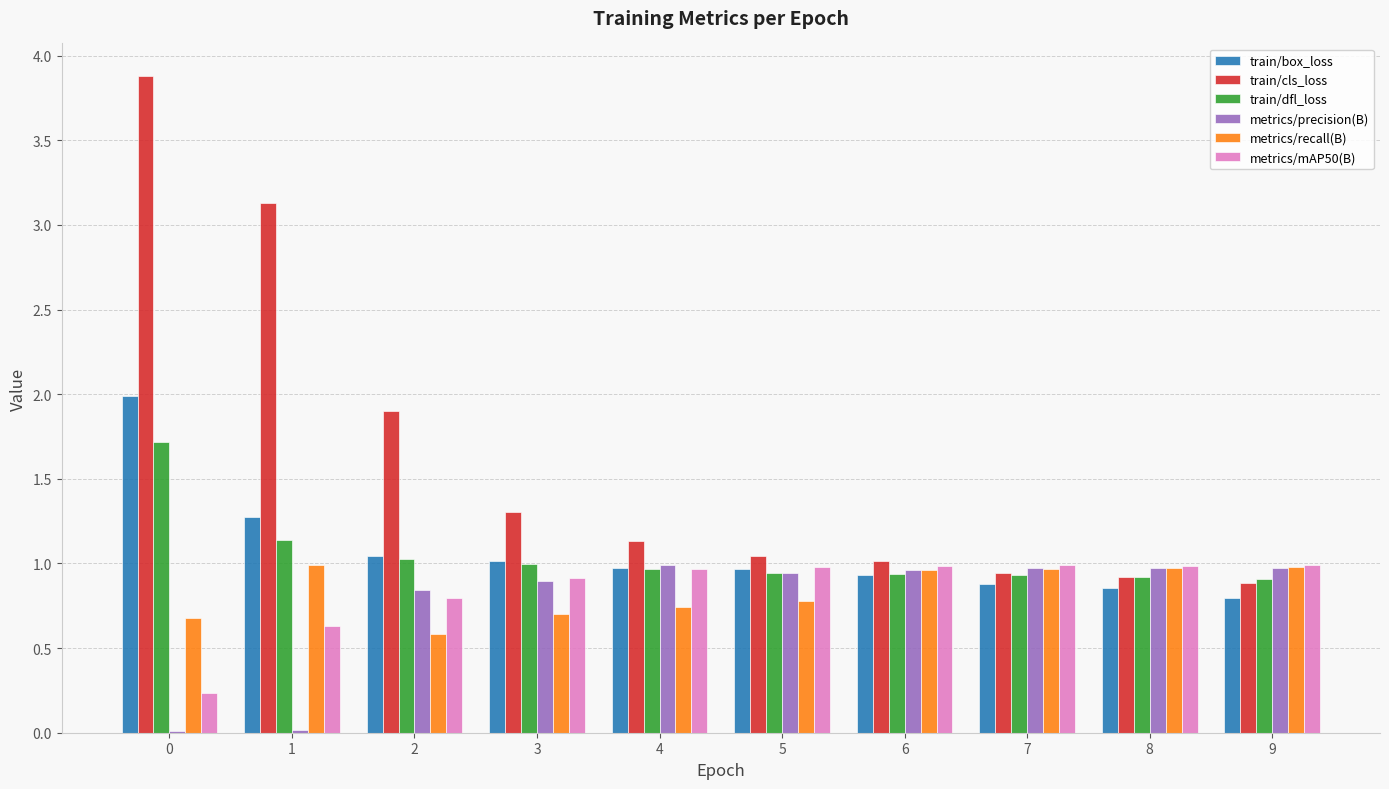

What is the sum of the metrics/precision(B) values at 8 and 5?

1.9